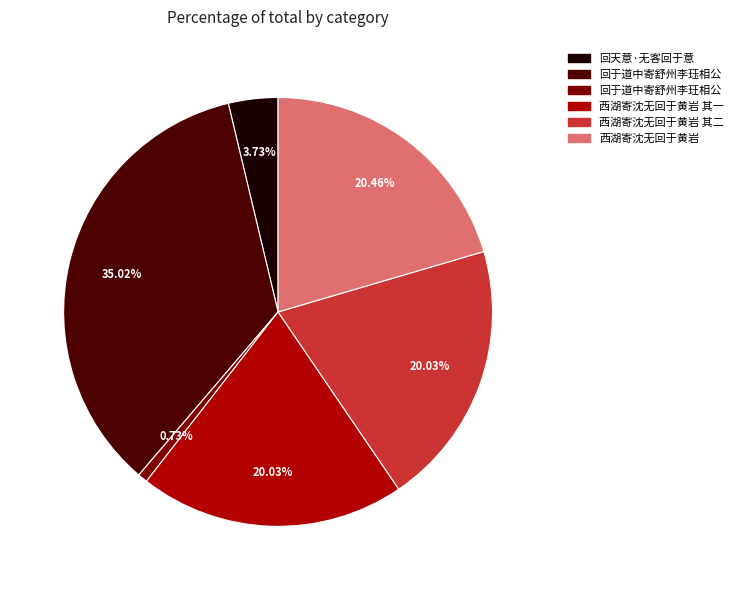

What is the ratio of the value at 回于道中寄舒州李珏相公 to the value at 回天意·无客回于意?

9.4